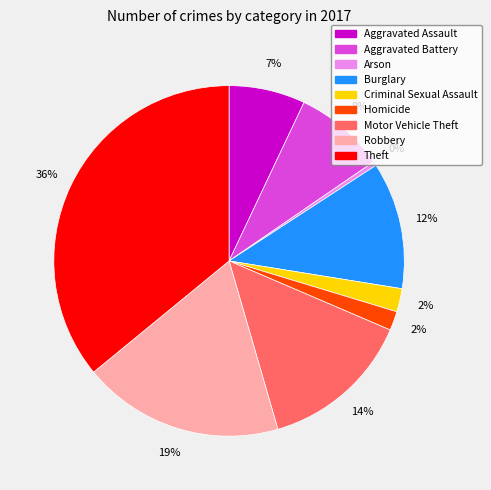

What is the ratio of the value at Homicide to the value at Arson?

4.5